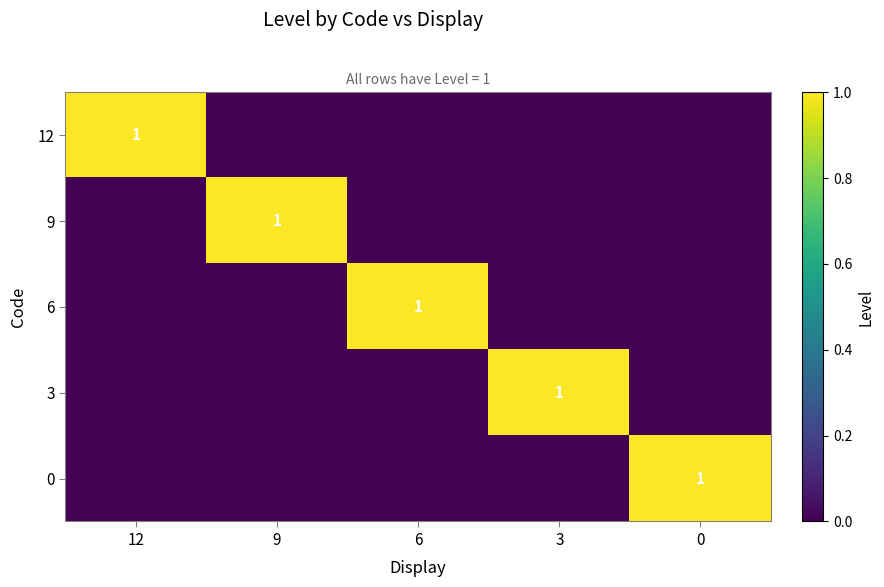

Between 6 and 9, which is larger?

6